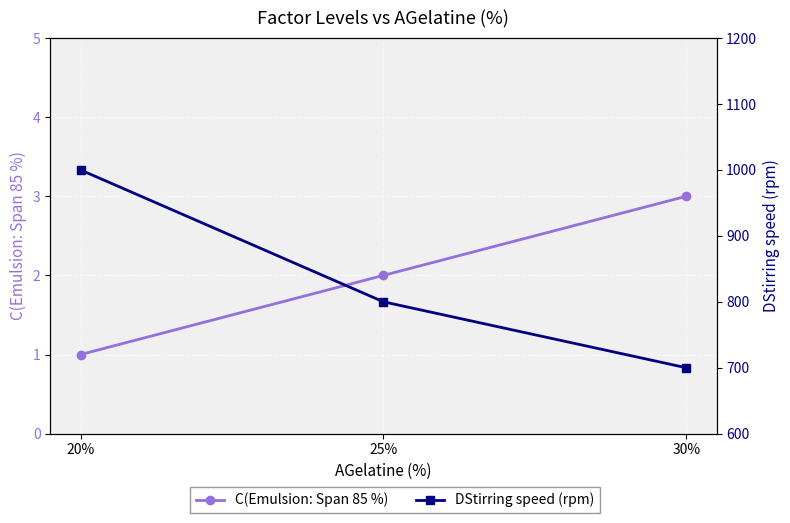

How many distinct data groups are displayed?

2